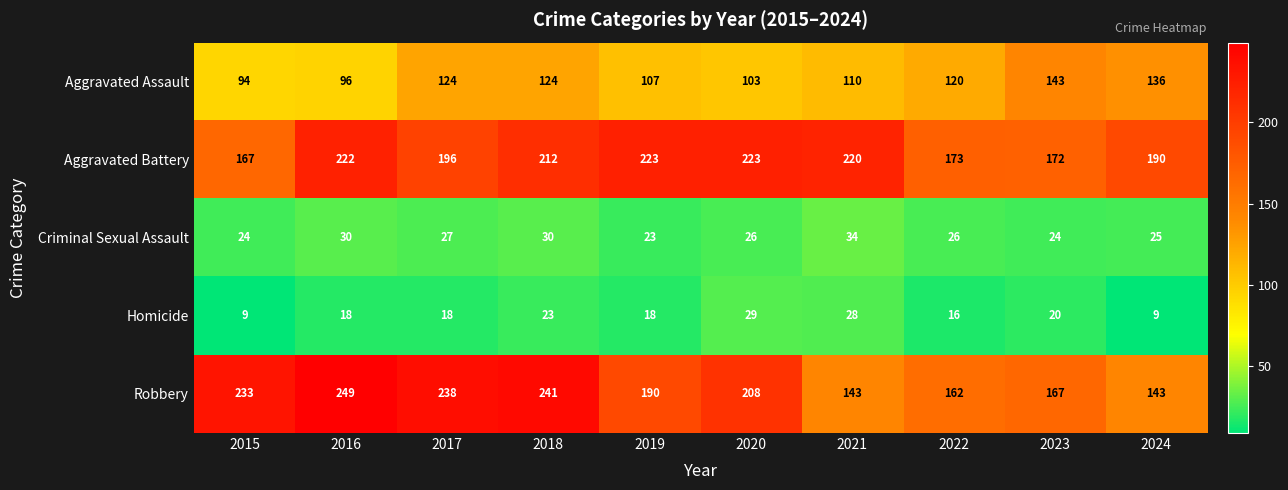

What is the difference between the highest and lowest values at 2015?

224